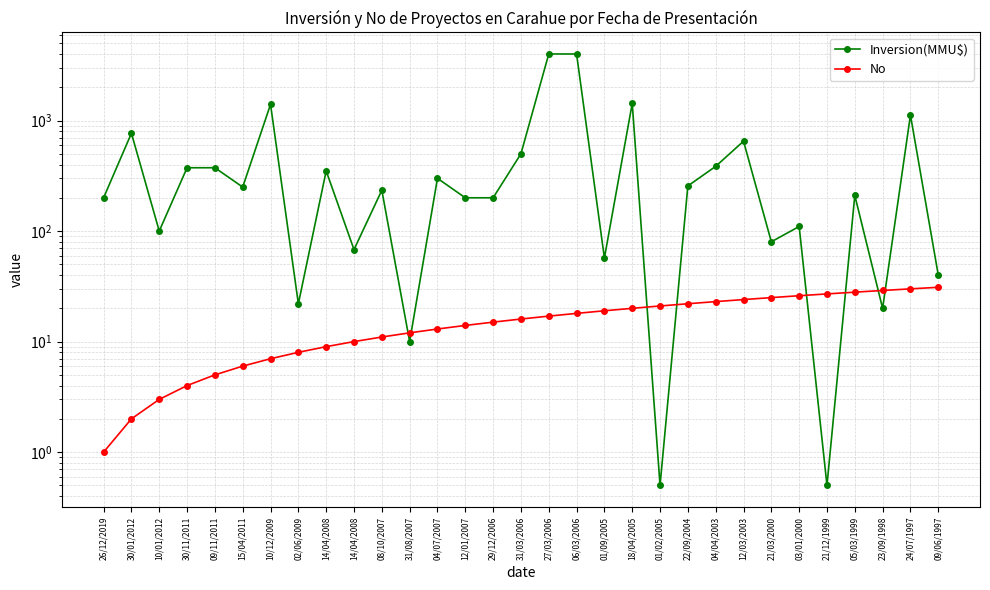

What is the value of the No point at the 7th from the left?

7.0